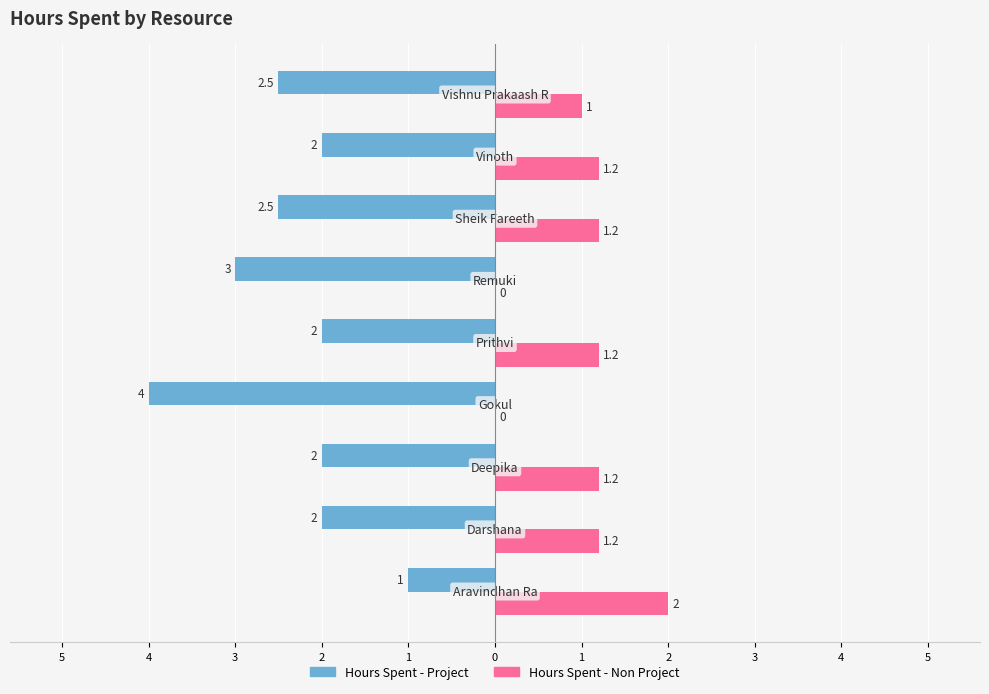

What are all the series names shown in the legend?

Hours Spent - Project, Hours Spent - Non Project